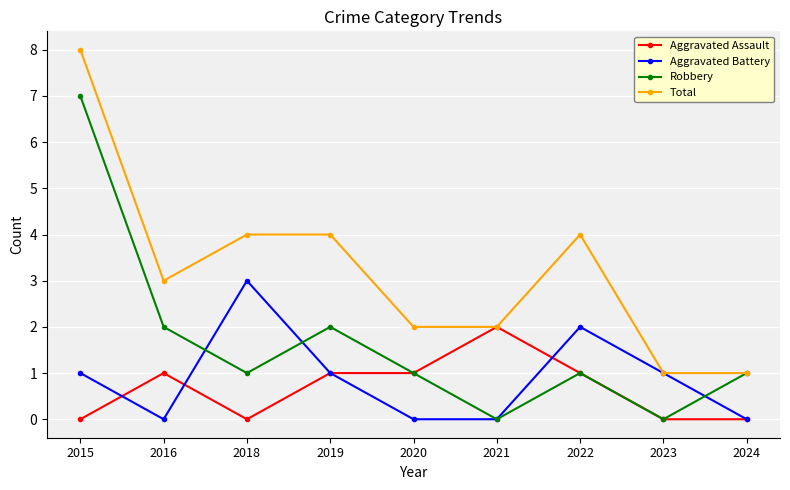

Reading left to right, what are all the values shown in this chart?

Aggravated Assault: 2015=0	2016=1	2018=0	2019=1	2020=1	2021=2	2022=1	2023=0	2024=0
Aggravated Battery: 2015=1	2016=0	2018=3	2019=1	2020=0	2021=0	2022=2	2023=1	2024=0
Robbery: 2015=7	2016=2	2018=1	2019=2	2020=1	2021=0	2022=1	2023=0	2024=1
Total: 2015=8	2016=3	2018=4	2019=4	2020=2	2021=2	2022=4	2023=1	2024=1